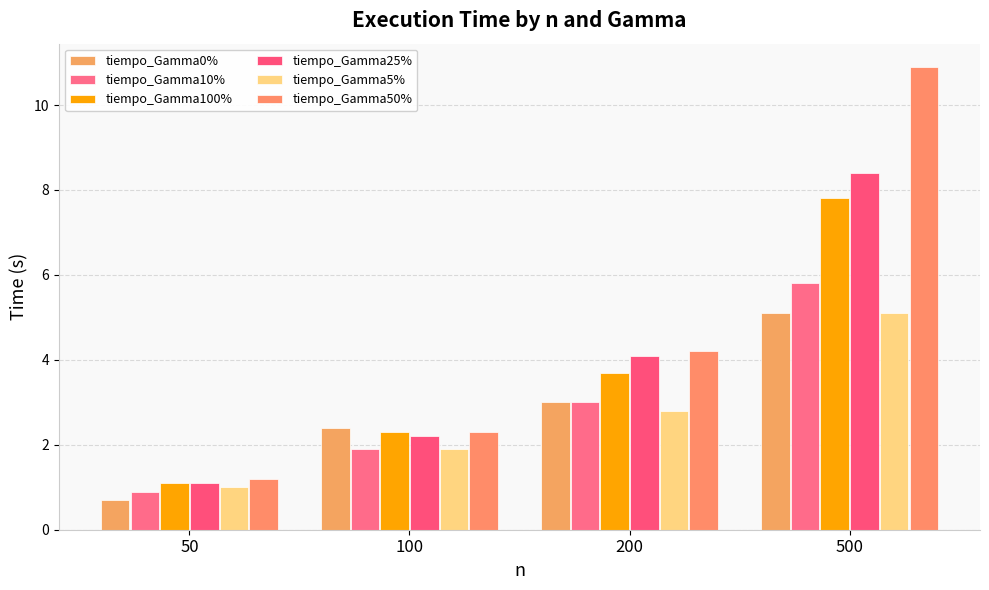

What is the difference between the highest and lowest values at 50?

0.5